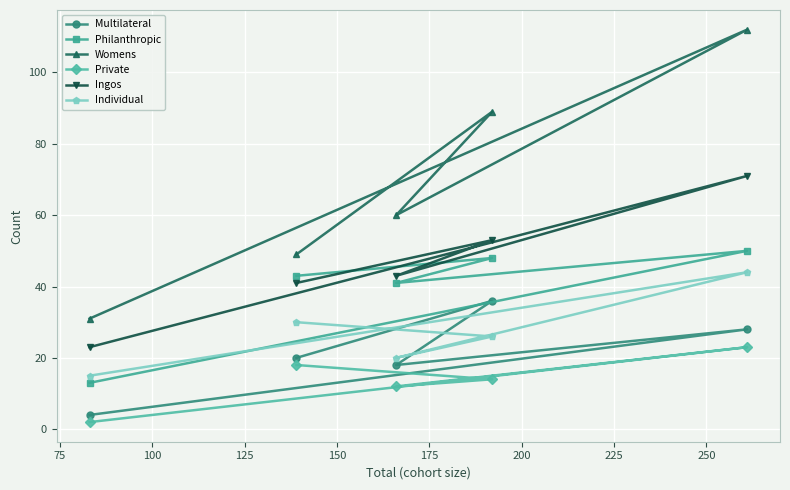

Which series has the largest total across all categories?

Womens